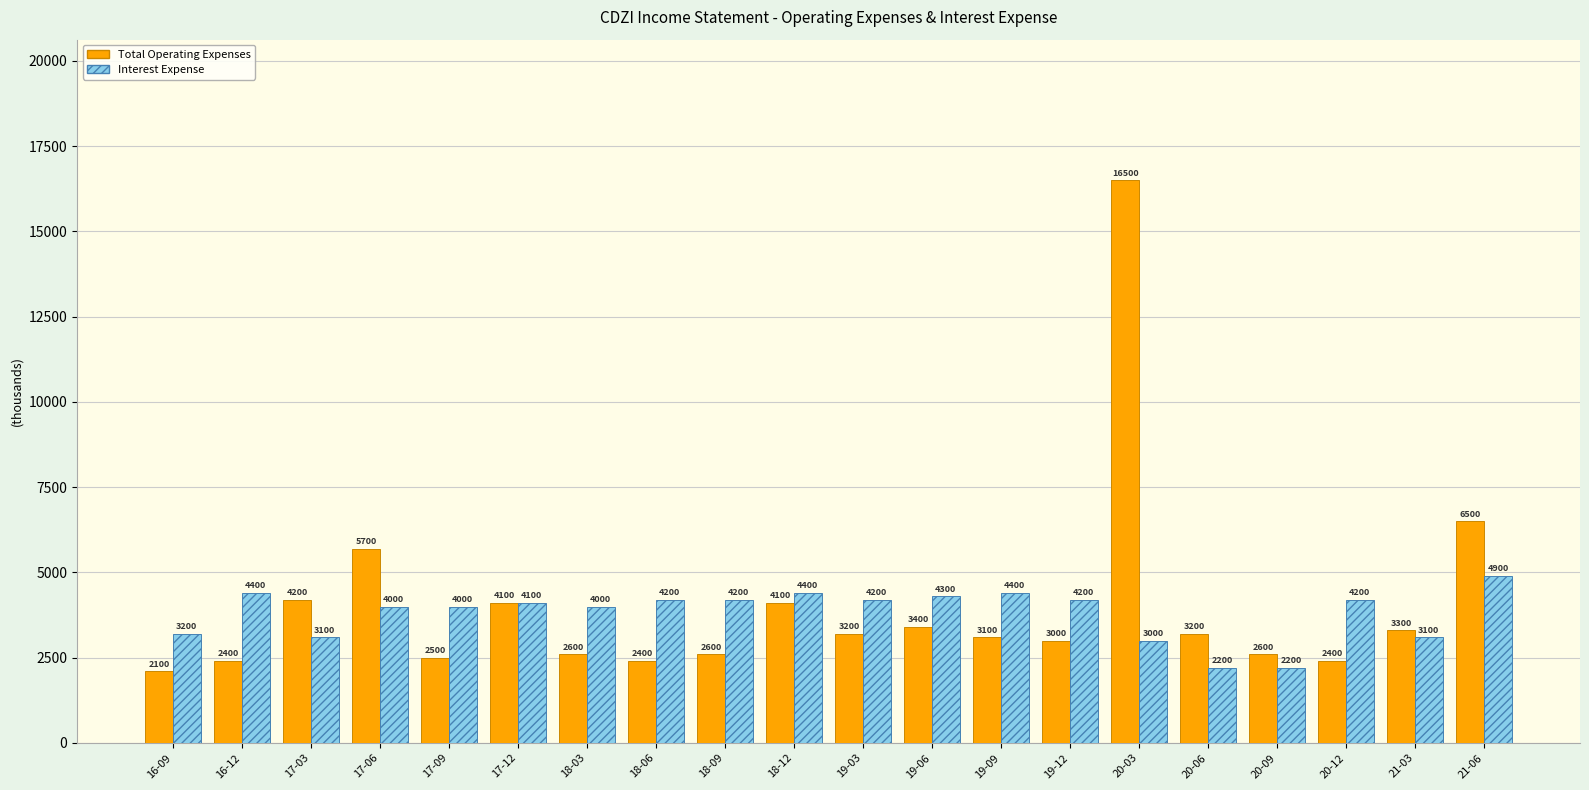

What is the total value across all series at 21-03?

6400